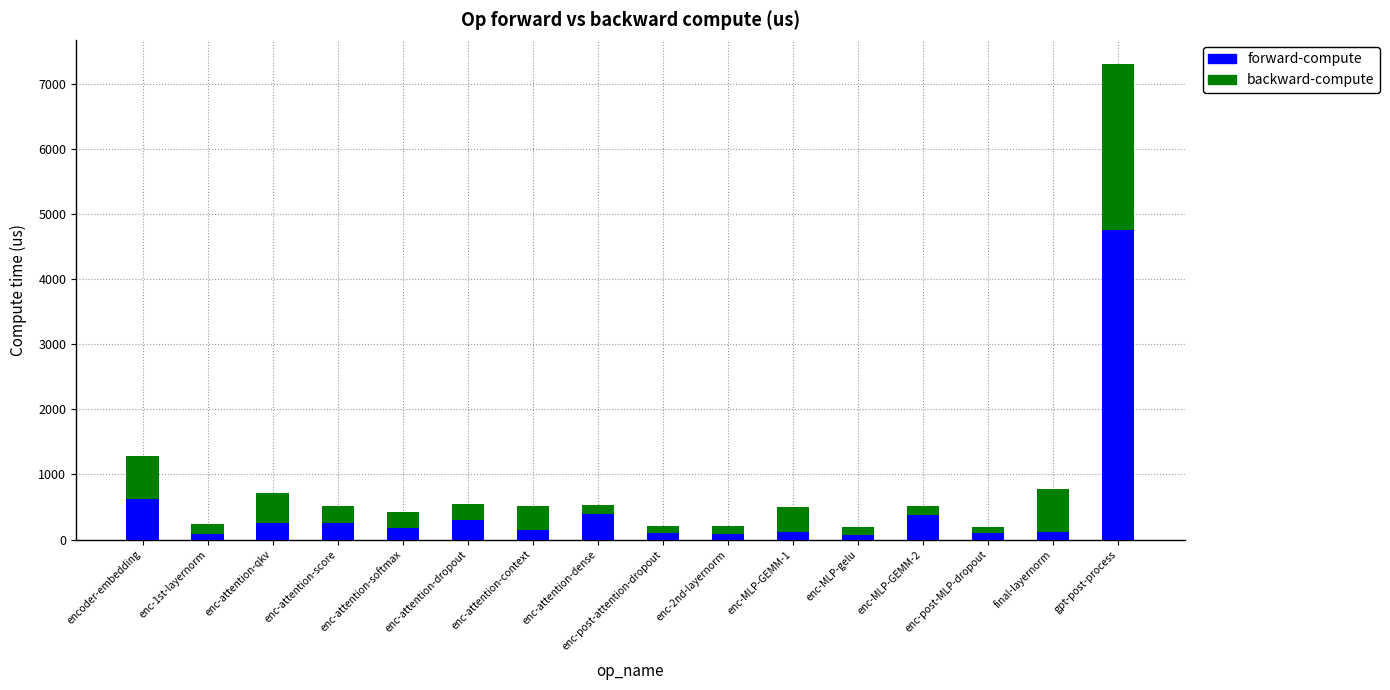

At which category is the sum across all series the highest?

gpt-post-process